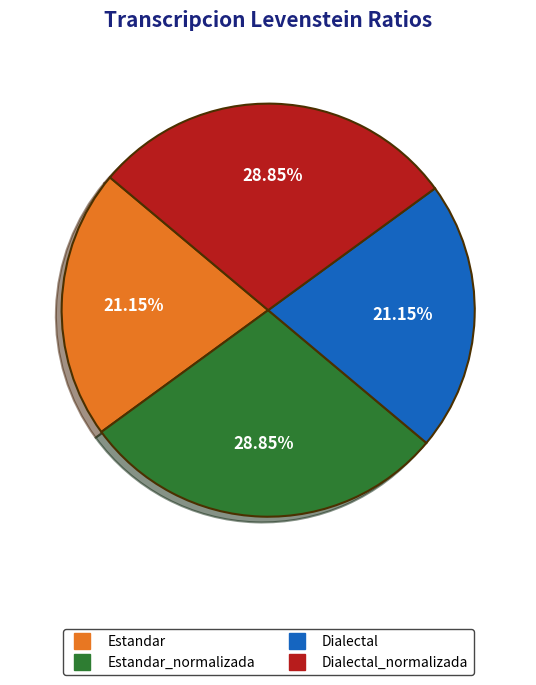

Is there any slice that represents more than half of the pie?

No